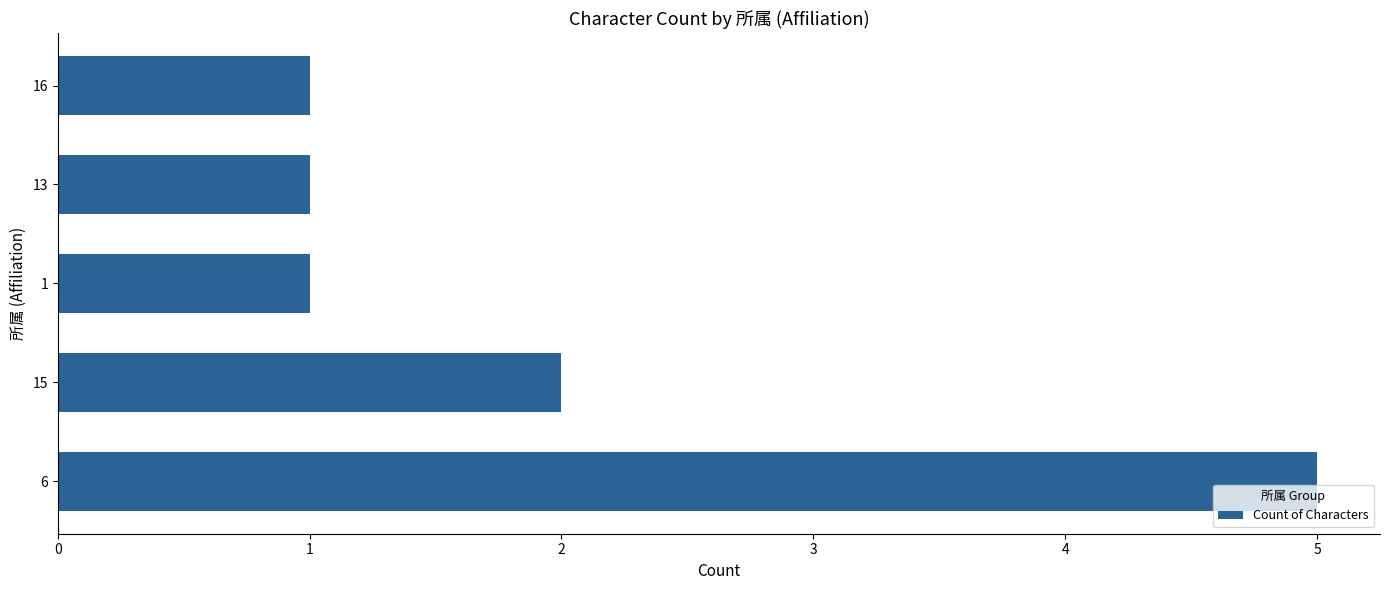

At which category does the chart reach its peak across all series?

6